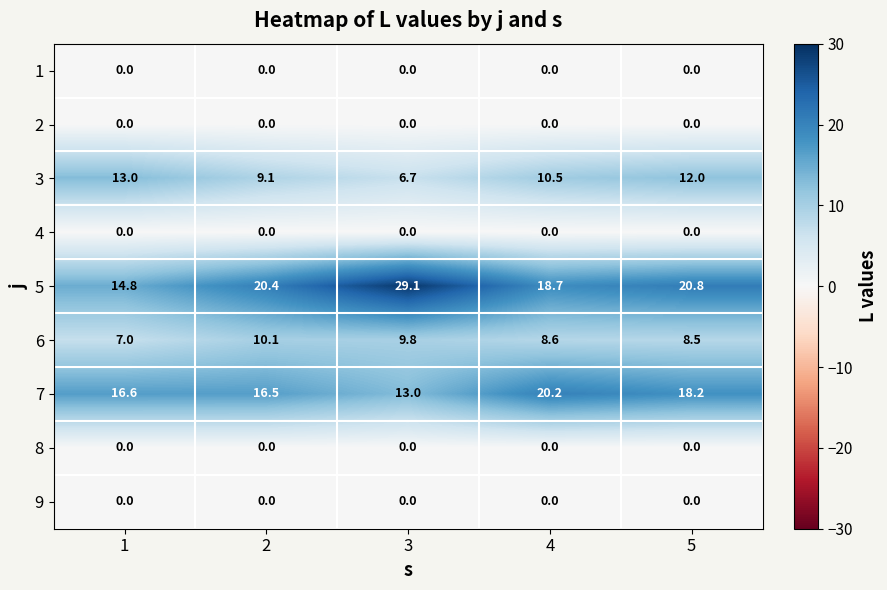

List the labels in order of 6 value, largest first.

2, 3, 4, 5, 1